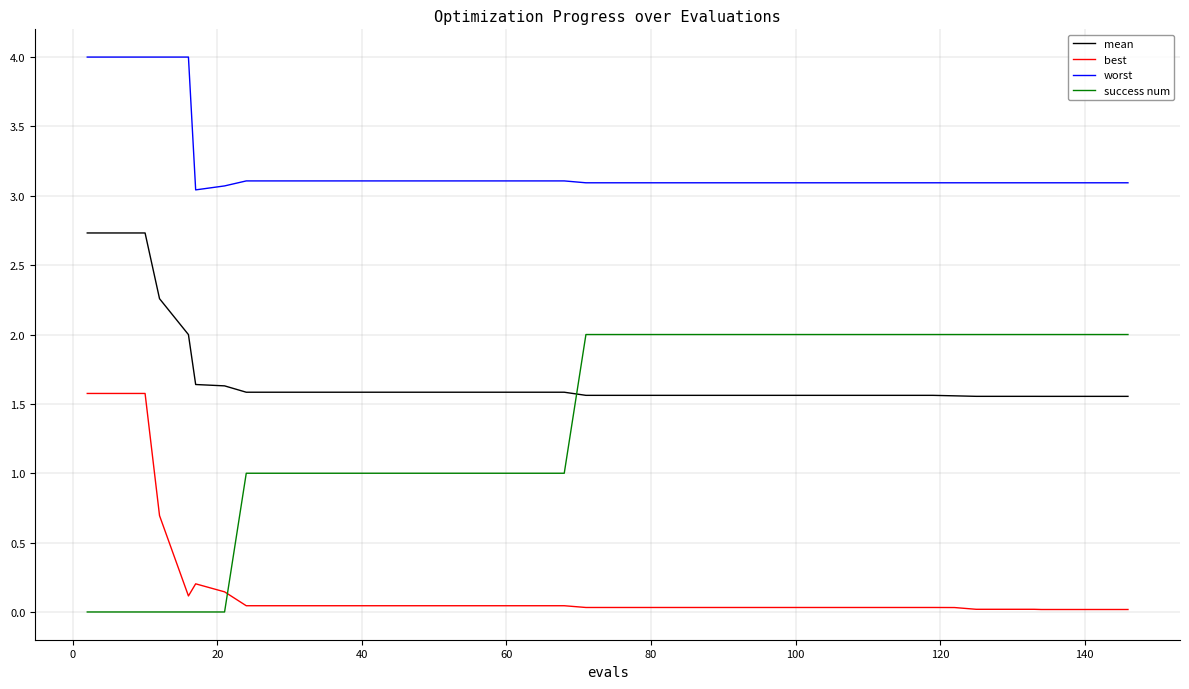

True or false: mean and worst cross at least once.

False